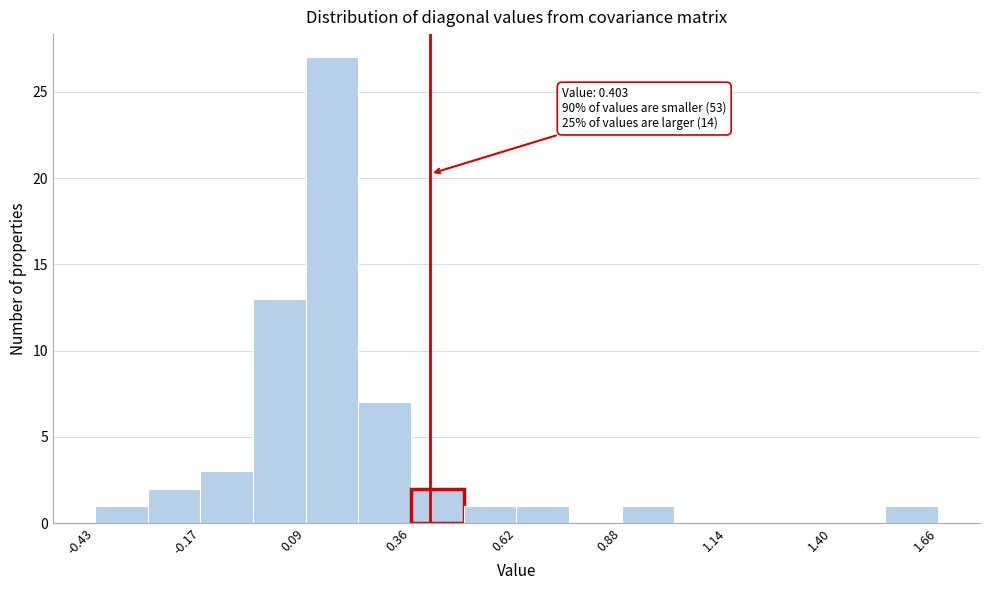

Read against the x-axis, roughly where is the centre of the tallest bar?

0.15